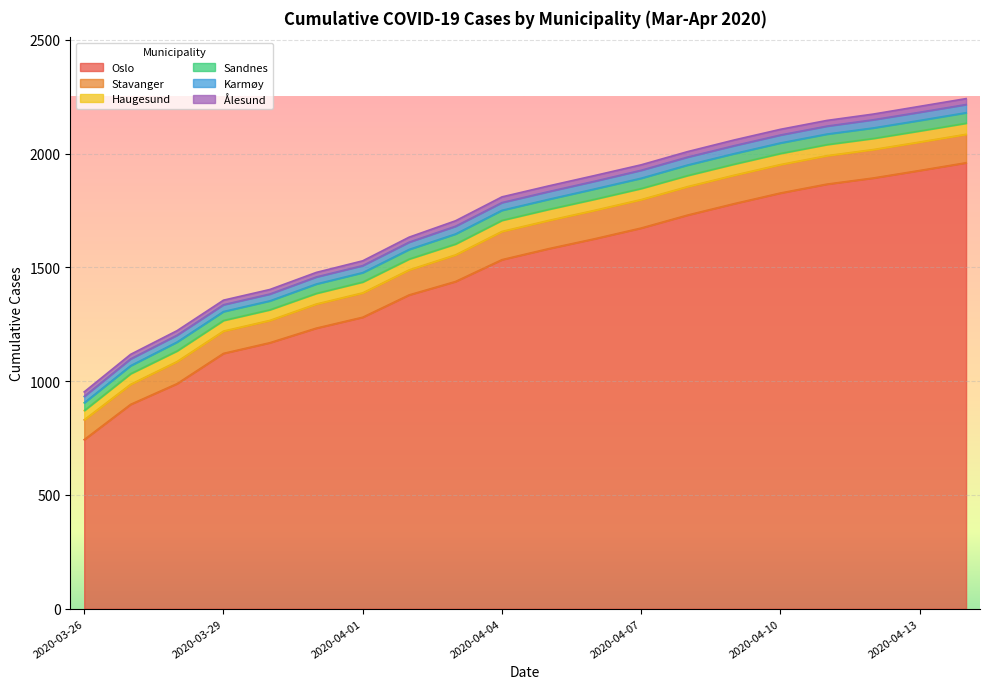

The value of Sandnes at 2020-04-09 is 46. True or false?

True